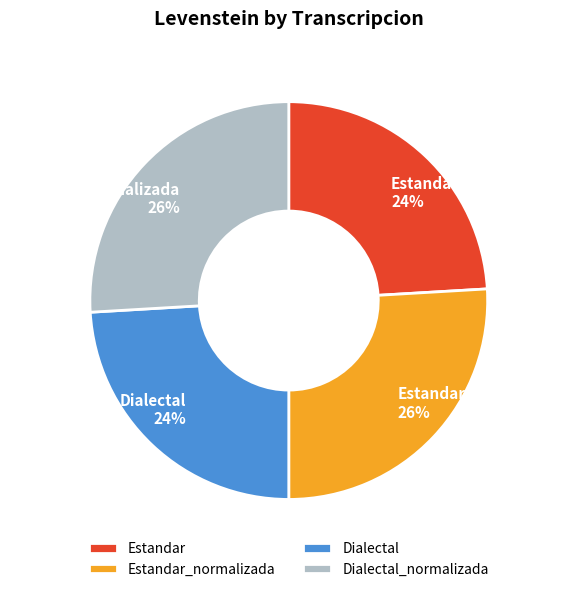

Which has a higher value, Dialectal_normalizada or Dialectal?

Dialectal_normalizada